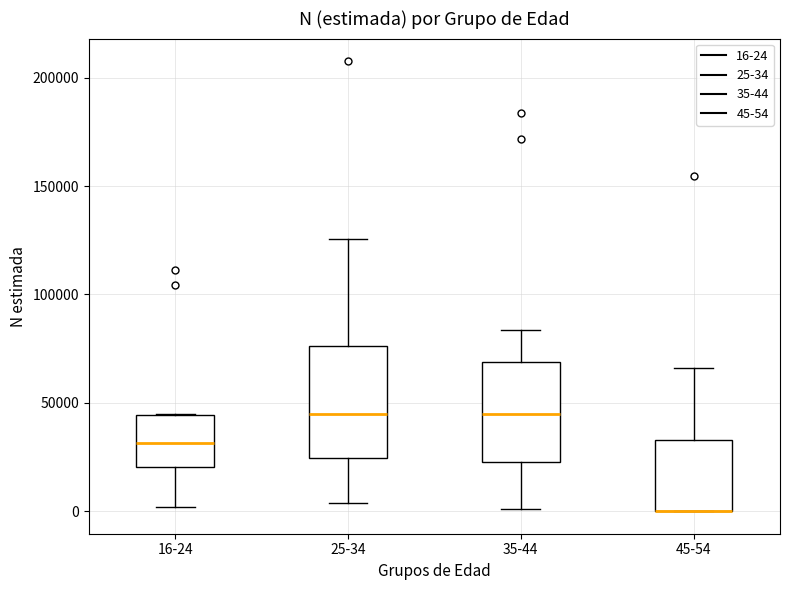

Reading left to right, read every box against the y-axis: the position of its median line, the range the box covers, and the ends of its whiskers. The values are not printed on the chart, so give them approximately, as read against the axis.

16-24: median 30000, box 20000 to 45000, whiskers 0 to 45000
25-34: median 45000, box 25000 to 75000, whiskers 5000 to 125000
35-44: median 45000, box 25000 to 70000, whiskers 0 to 85000
45-54: median 0 (drawn on the box's lower edge), box 0 to 35000, whiskers 0 to 65000